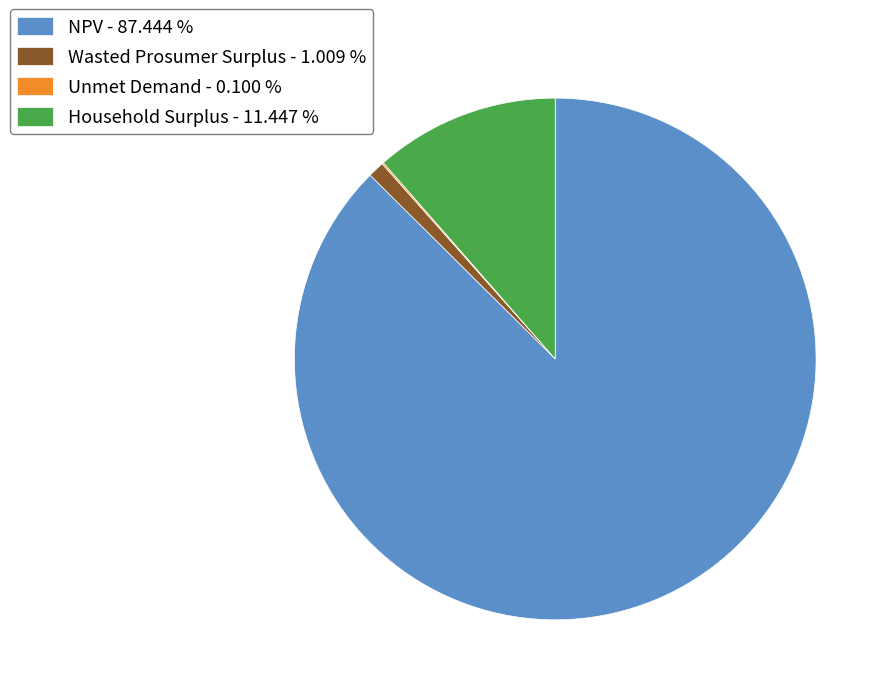

Between NPV - 87.444 % and Household Surplus - 11.447 %, which is larger?

NPV - 87.444 %